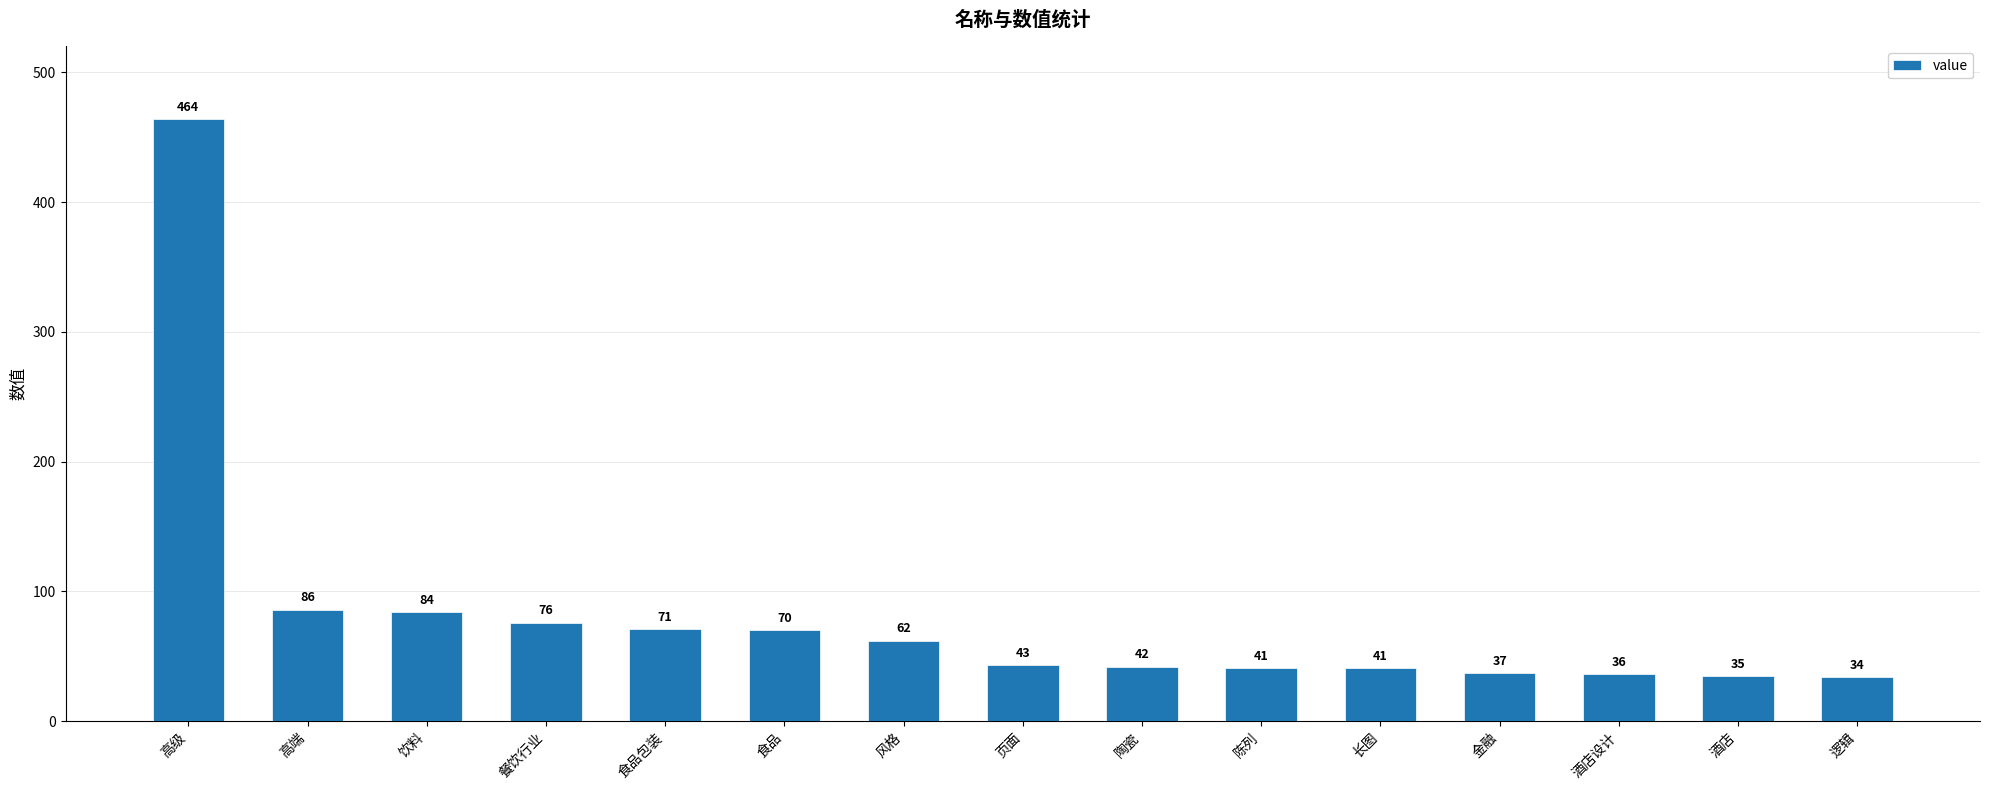

What is the label of the 5th bar from the left?

食品包装